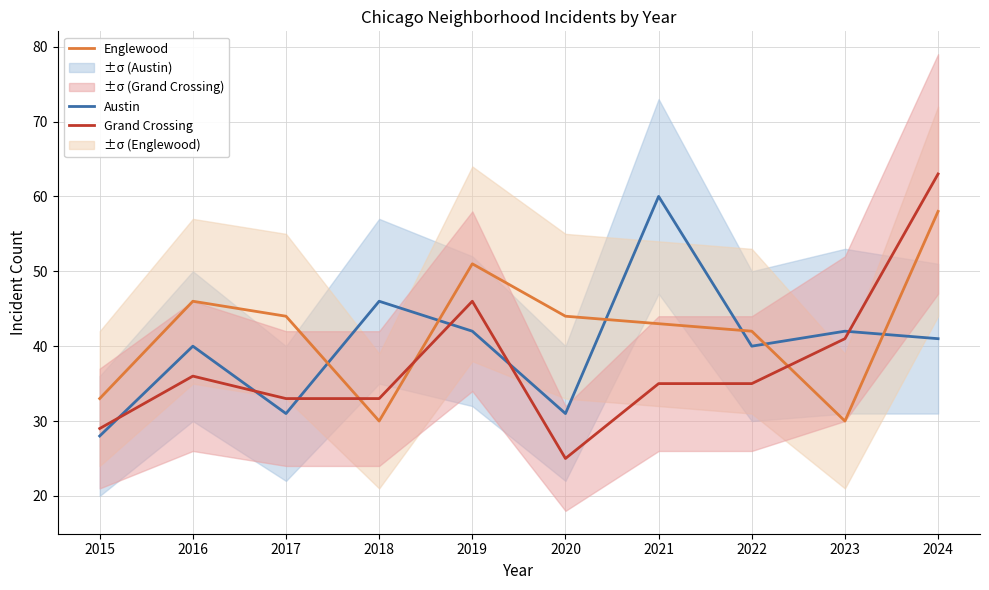

How many distinct data groups are displayed?

3